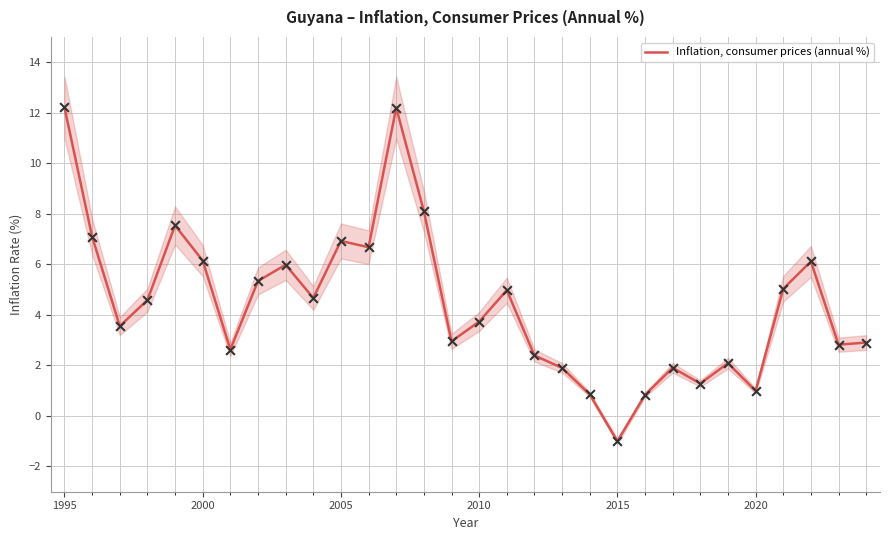

What is the maximum value for Inflation, consumer prices (annual %)?

12.2